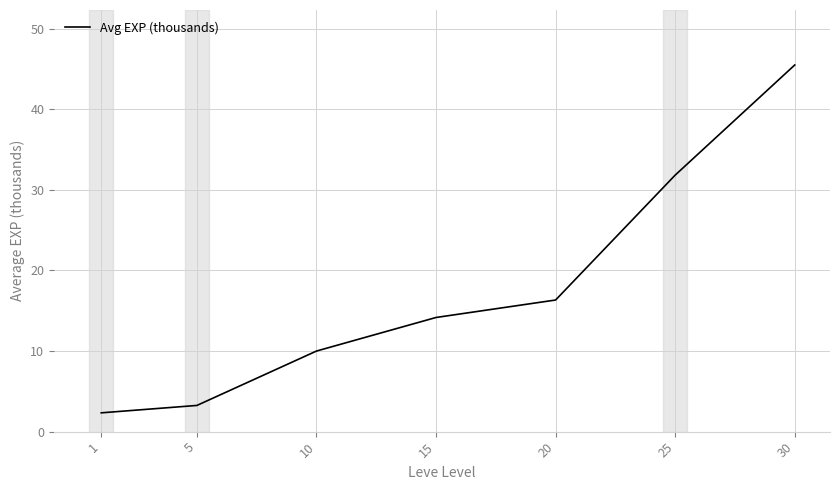

What is the smallest value displayed?

2.3